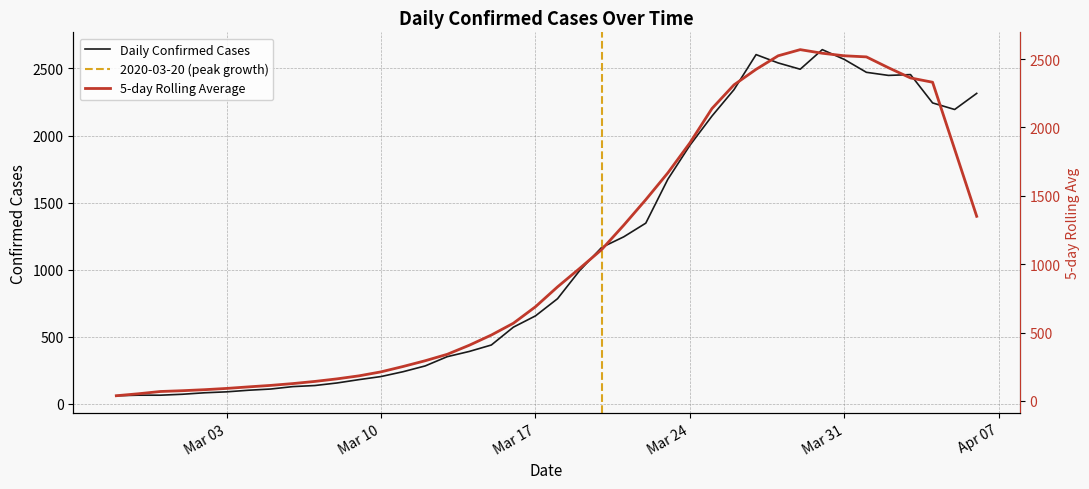

Which has a higher value, 2020-03-05 or 2020-02-29?

2020-03-05